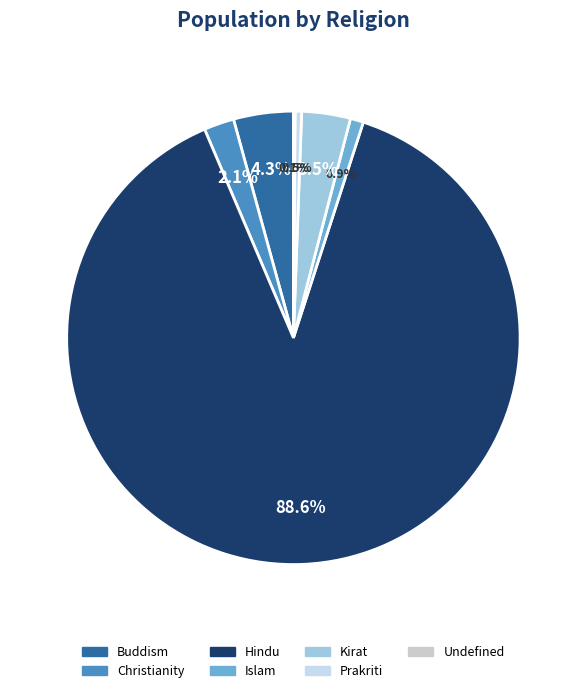

Is there any slice that represents more than half of the pie?

Yes